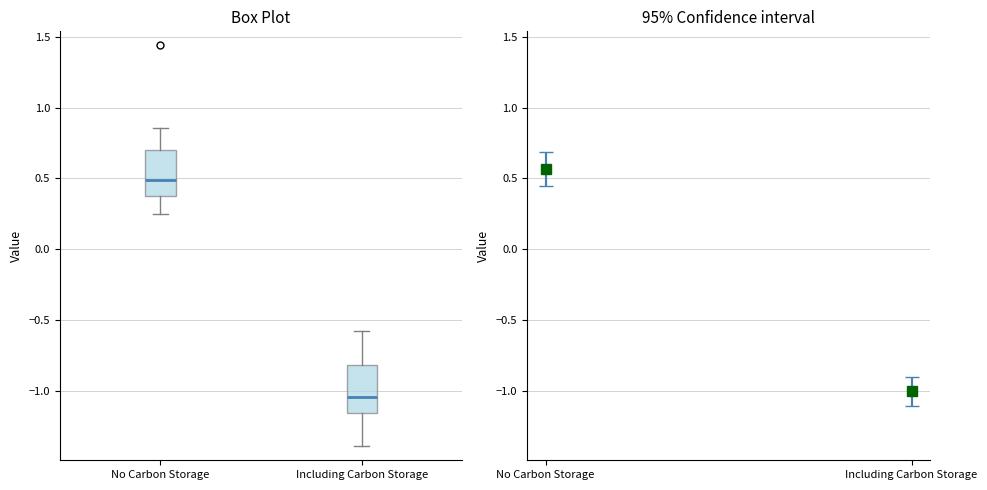

Which box's median line is the highest?

No Carbon Storage